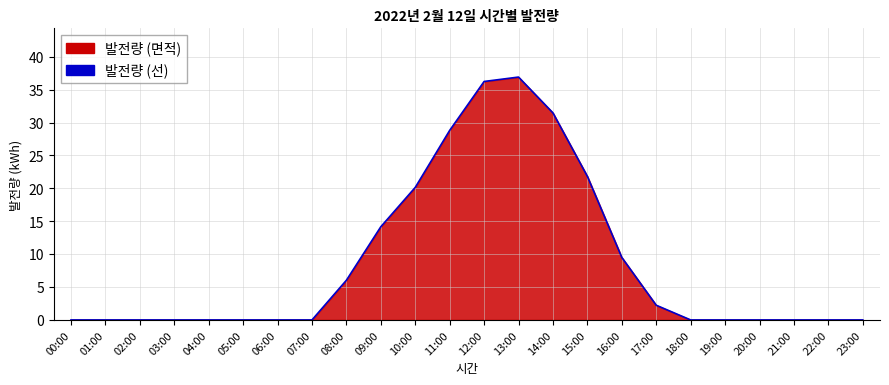

At which category does the data reach its first local peak?

13:00